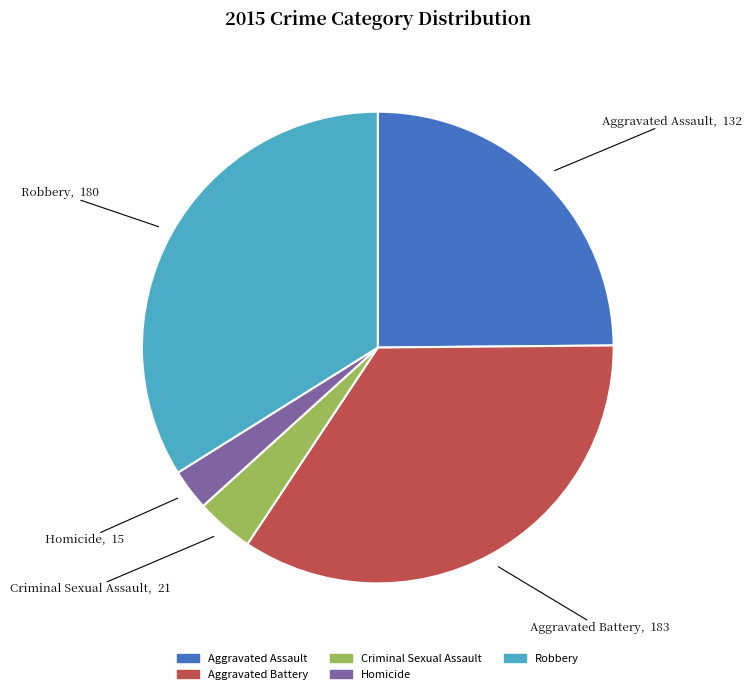

Which slice is the smallest?

Homicide